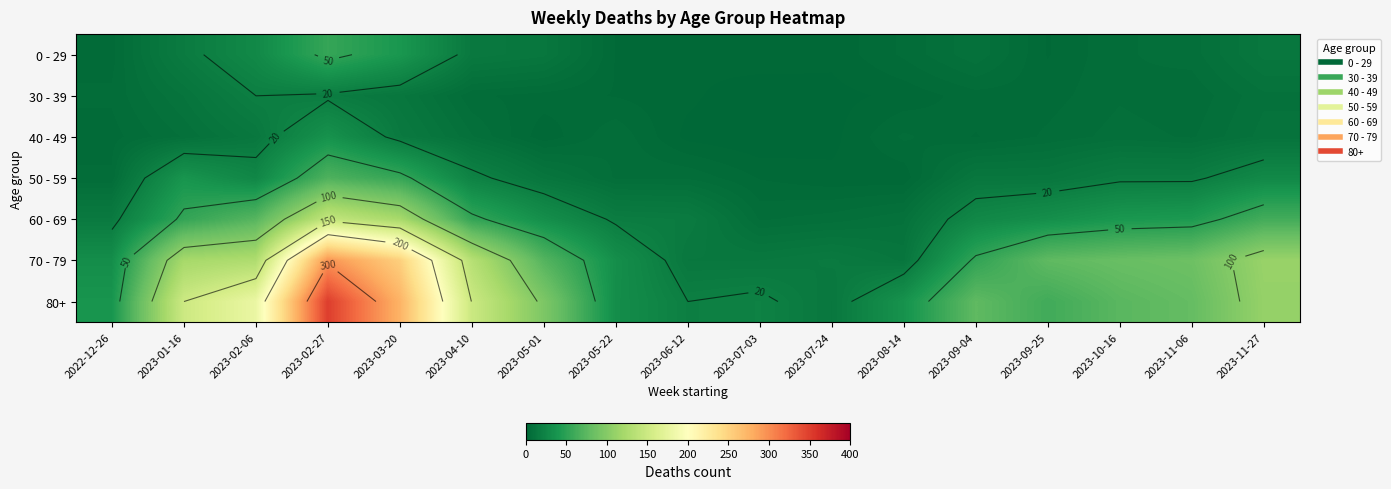

Is it true that 60 - 69 equals 37 at 2023-09-04?

False